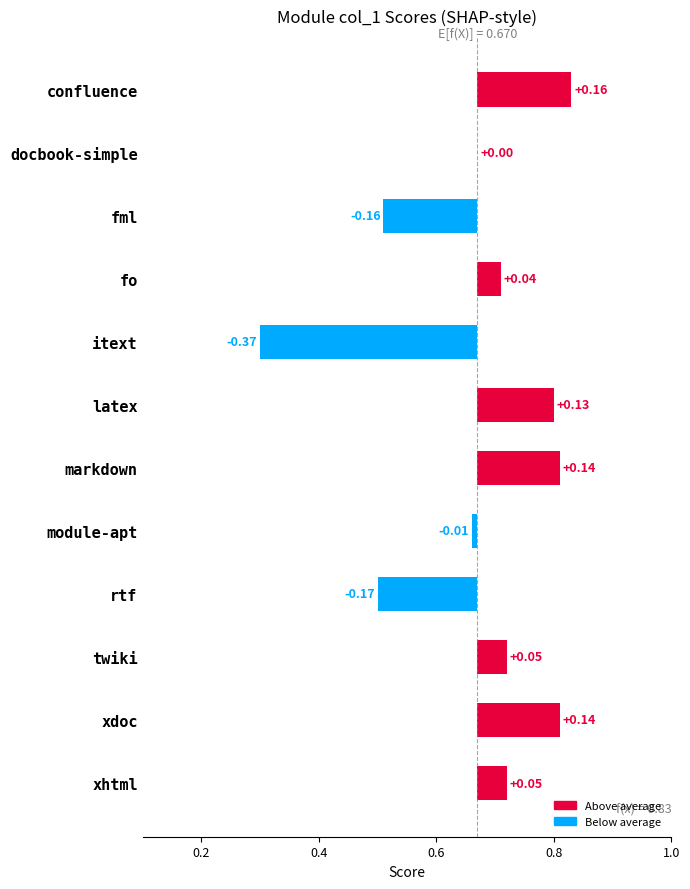

What is the maximum value shown in the chart?

0.2